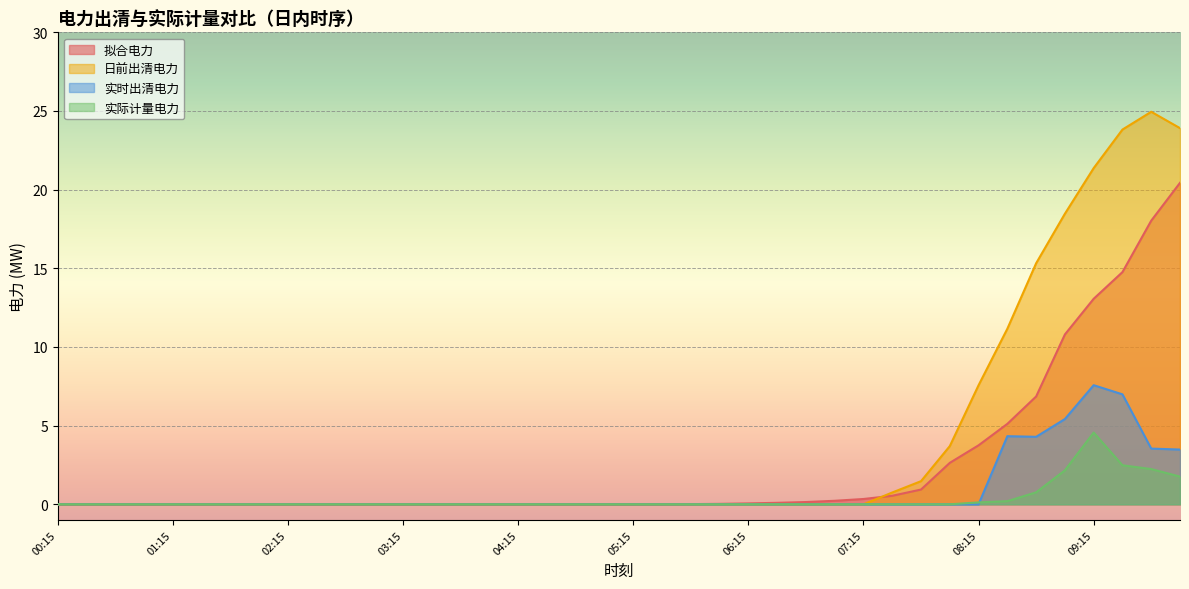

Reading left to right, list all the values displayed in this chart.

拟合电力: 0.0	0.0	0.0	0.0	0.0	0.0	0.0	0.0	0.0	0.0	0.0	0.0	0.0	0.0	0.0	0.0	0.0	0.0	0.0	0.0	0.0	0.0	0.0	0.0	0.1	0.1	0.1	0.2	0.3	0.5	0.9	2.6	3.8	5.1	6.9	10.8	13.1	14.8	18.0	20.4
日前出清电力: 0.0	0.0	0.0	0.0	0.0	0.0	0.0	0.0	0.0	0.0	0.0	0.0	0.0	0.0	0.0	0.0	0.0	0.0	0.0	0.0	0.0	0.0	0.0	0.0	0.0	0.0	0.0	0.0	0.0	0.8	1.5	3.7	7.6	11.2	15.3	18.5	21.4	23.8	24.9	23.9
实时出清电力: 0.0	0.0	0.0	0.0	0.0	0.0	0.0	0.0	0.0	0.0	0.0	0.0	0.0	0.0	0.0	0.0	0.0	0.0	0.0	0.0	0.0	0.0	0.0	0.0	0.0	0.0	0.0	0.0	0.0	0.0	0.0	0.0	0.0	4.3	4.3	5.4	7.6	7.0	3.5	3.5
实际计量电力: 0.0	0.0	0.0	0.0	0.0	0.0	0.0	0.0	0.0	0.0	0.0	0.0	0.0	0.0	0.0	0.0	0.0	0.0	0.0	0.0	0.0	0.0	0.0	0.0	0.0	0.0	0.0	0.0	0.0	0.0	0.0	0.0	0.1	0.2	0.8	2.2	4.6	2.5	2.2	1.8